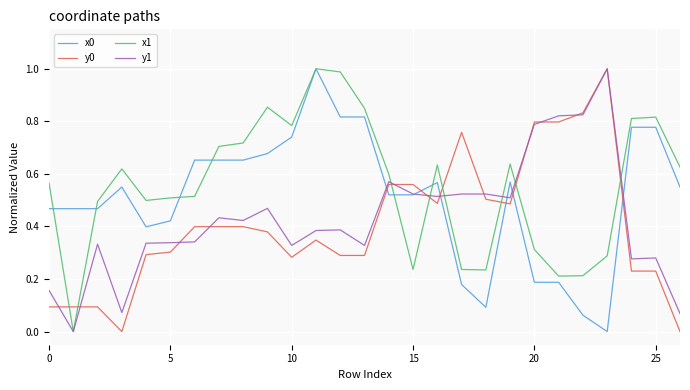

How many distinct data groups are displayed?

4